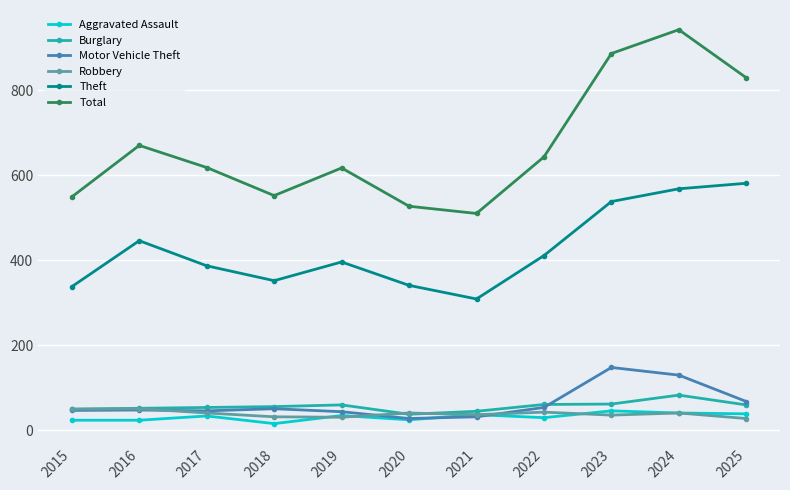

What is the approximate value of Motor Vehicle Theft at 2016?

48